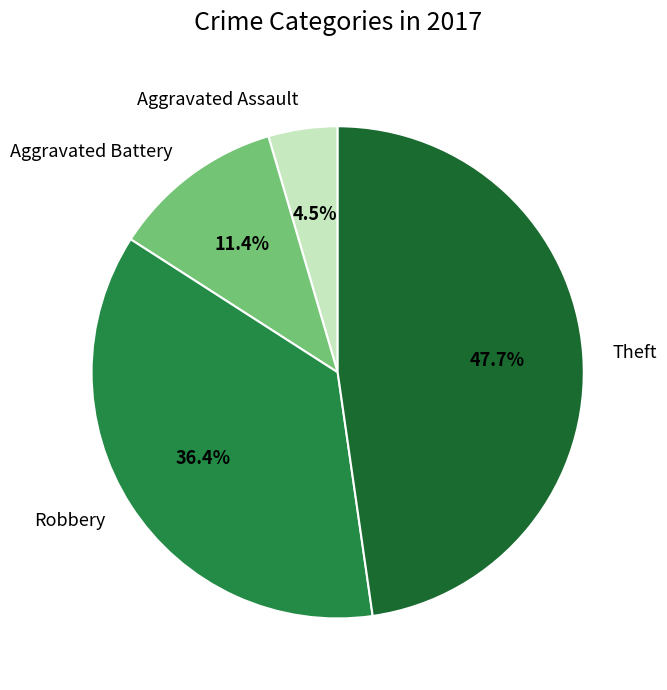

Count the number of slices in the pie.

4